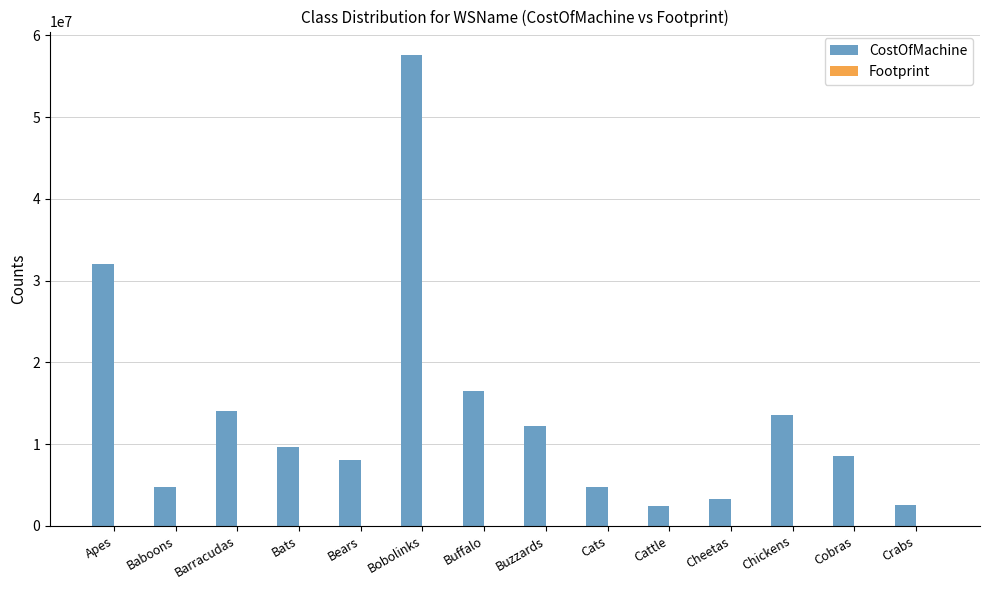

Where is CostOfMachine nearest to the value 30000000?

Apes